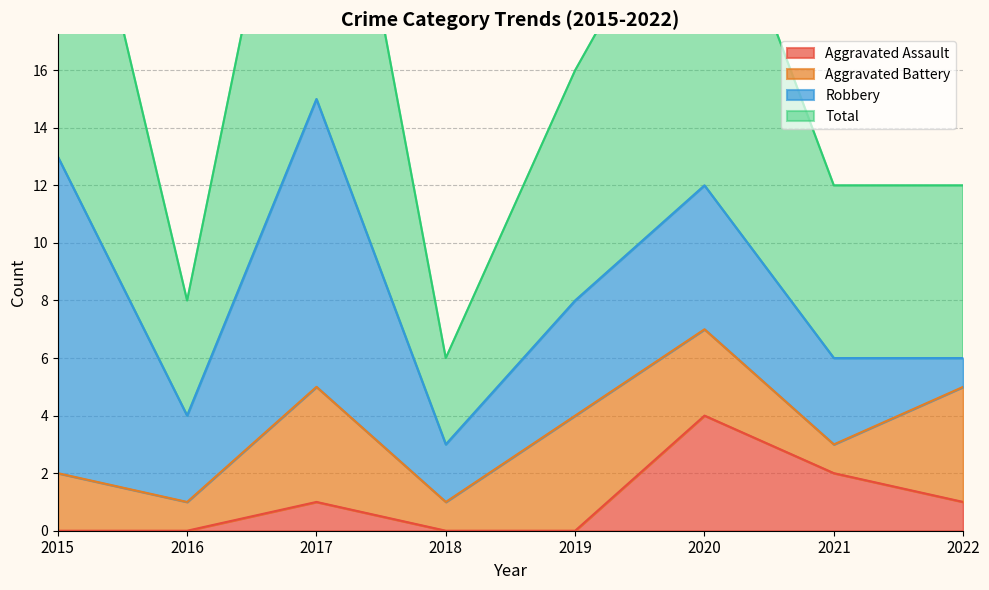

The Aggravated Assault series shows 2 at 2018. True or false?

False